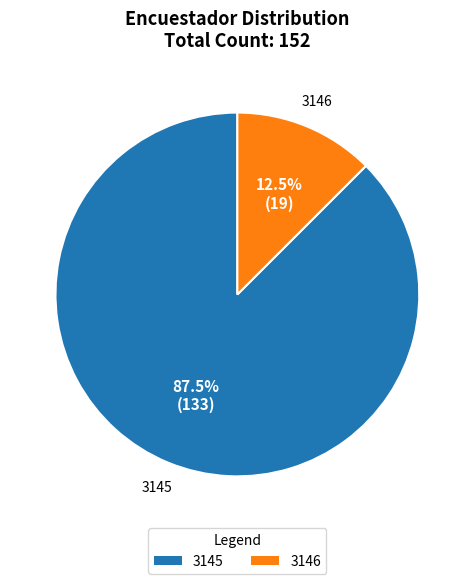

Is there any slice that represents more than half of the pie?

Yes